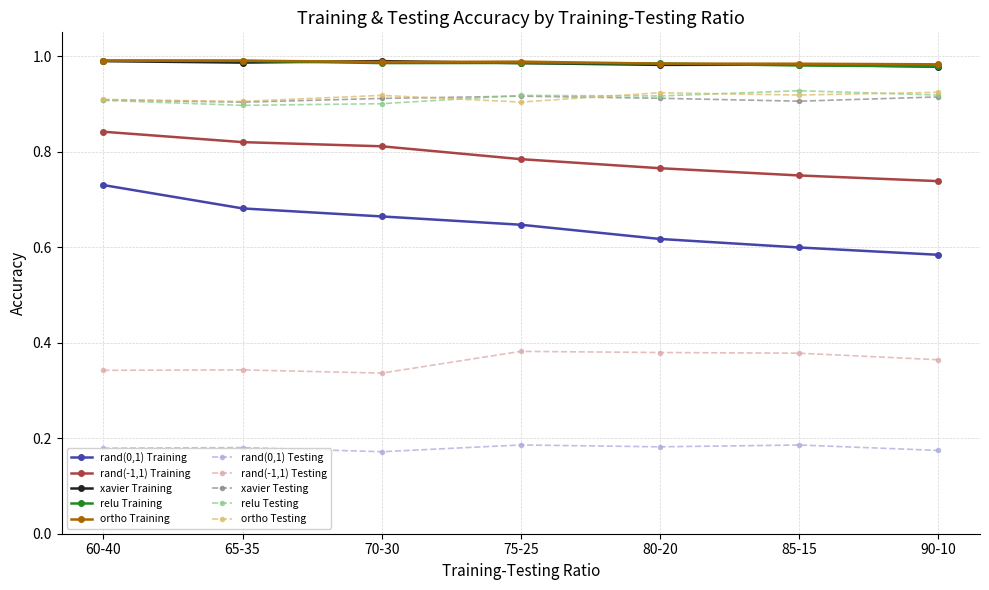

What is the label of the 7th point from the left?

90-10